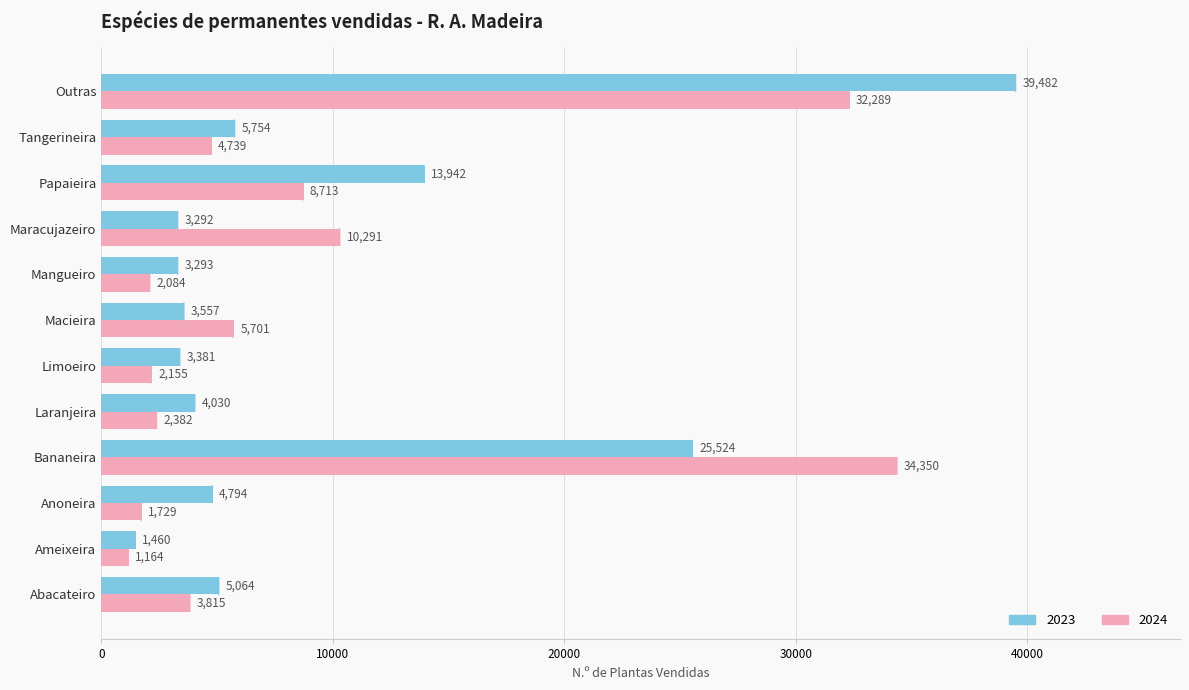

What is the sum of all 2023 values?

113573